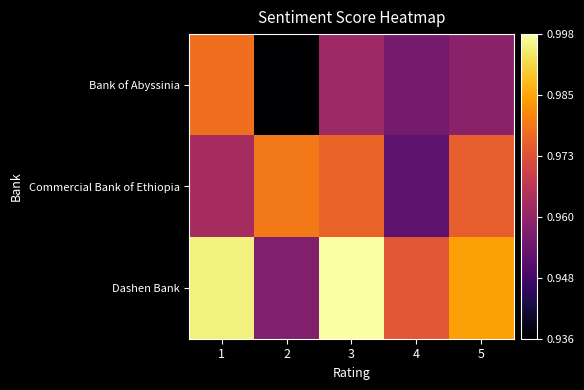

At how many categories does at least one series exceed 0?

5